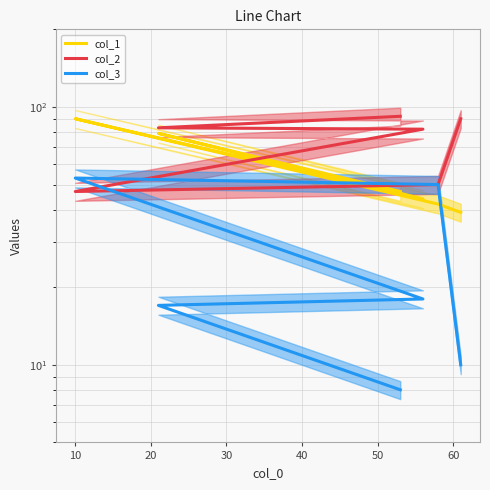

How many distinct data groups are displayed?

3